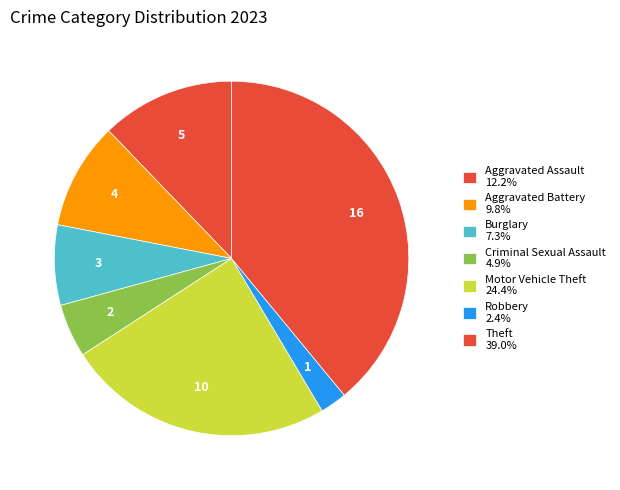

Does Aggravated Assault represent more than half of the total?

No